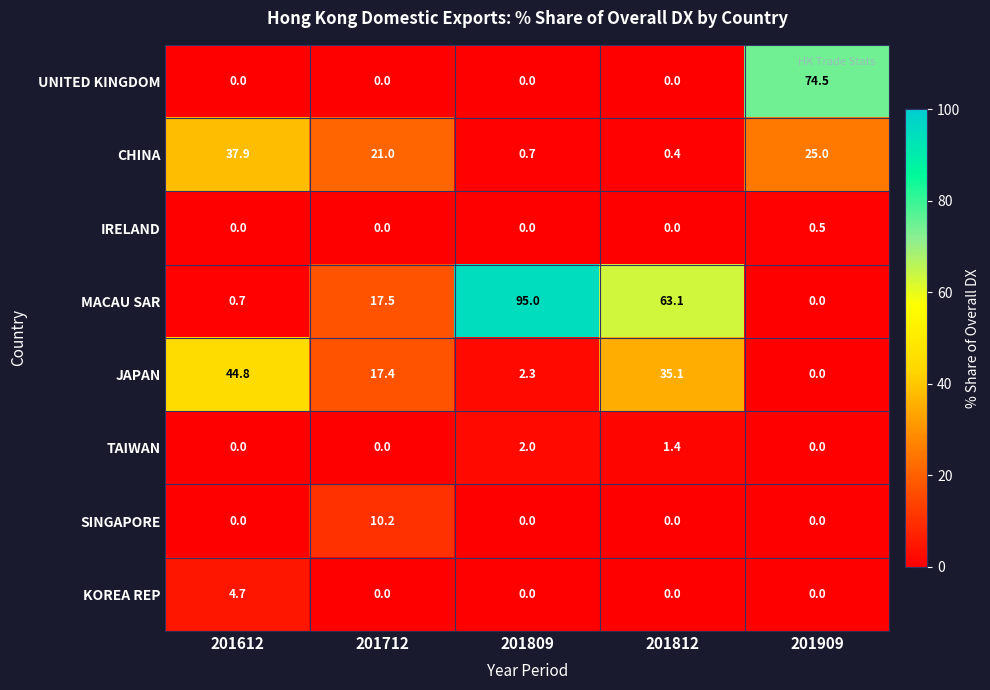

What is the average value of the JAPAN series?

19.9